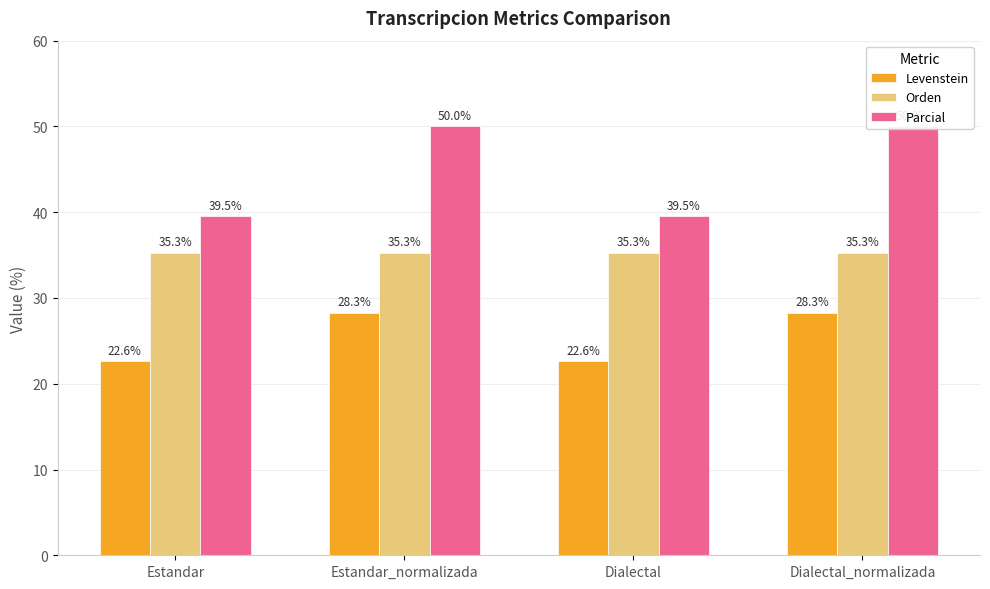

Rank the series by their maximum value, from highest to lowest.

Parcial, Orden, Levenstein